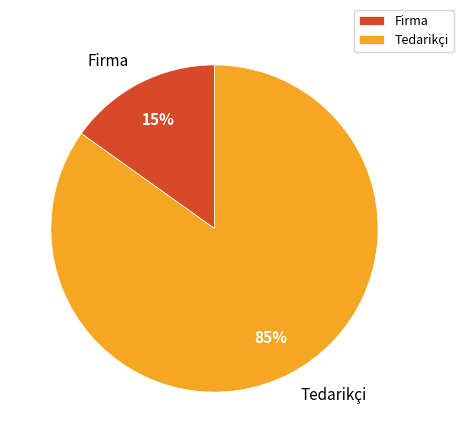

Is the sum of Firma and Tedarikçi greater than half?

Yes